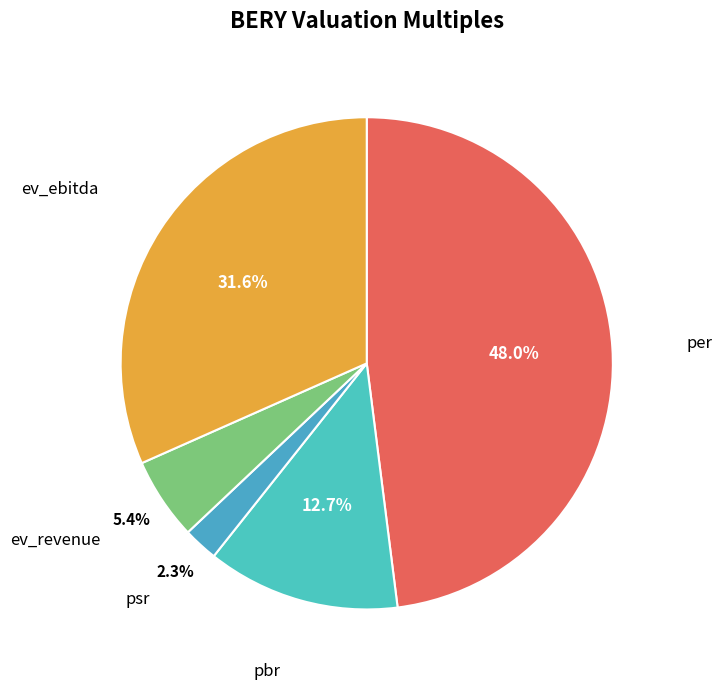

What percentage is the psr slice, to the nearest percent?

2%